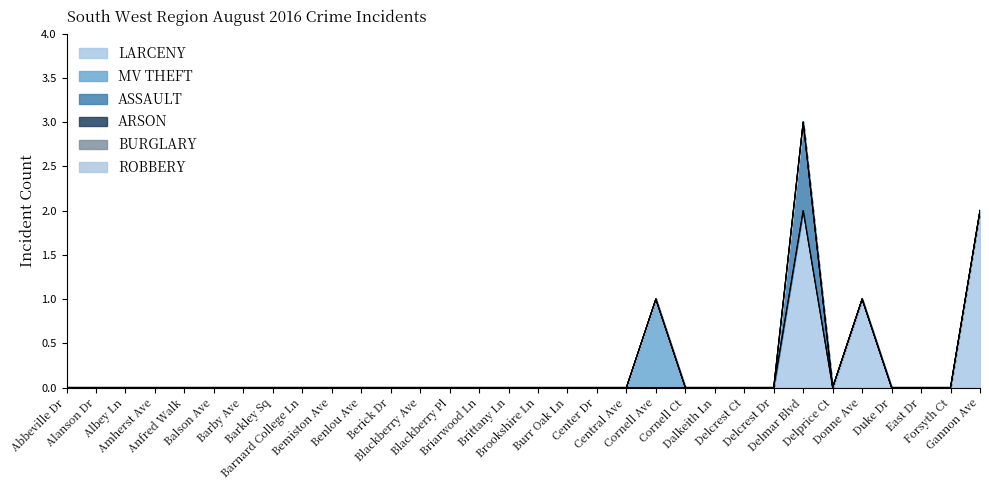

Reading left to right, list all the values displayed in this chart.

LARCENY: Abbeville Dr=0	Alanson Dr=0	Albey Ln=0	Amherst Ave=0	Anfred Walk=0	Balson Ave=0	Barby Ave=0	Barkley Sq=0	Barnard College Ln=0	Bemiston Ave=0	Benlou Ave=0	Berick Dr=0	Blackberry Ave=0	Blackberry Pl=0	Briarwood Ln=0	Brittany Ln=0	Brookshire Ln=0	Burr Oak Ln=0	Center Dr=0	Central Ave=0	Cornell Ave=0	Cornell Ct=0	Dalkeith Ln=0	Delcrest Ct=0	Delcrest Dr=0	Delmar Blvd=2	Delprice Ct=0	Donne Ave=1	Duke Dr=0	East Dr=0	Forsyth Ct=0	Gannon Ave=2
MV THEFT: Abbeville Dr=0	Alanson Dr=0	Albey Ln=0	Amherst Ave=0	Anfred Walk=0	Balson Ave=0	Barby Ave=0	Barkley Sq=0	Barnard College Ln=0	Bemiston Ave=0	Benlou Ave=0	Berick Dr=0	Blackberry Ave=0	Blackberry Pl=0	Briarwood Ln=0	Brittany Ln=0	Brookshire Ln=0	Burr Oak Ln=0	Center Dr=0	Central Ave=0	Cornell Ave=1	Cornell Ct=0	Dalkeith Ln=0	Delcrest Ct=0	Delcrest Dr=0	Delmar Blvd=0	Delprice Ct=0	Donne Ave=0	Duke Dr=0	East Dr=0	Forsyth Ct=0	Gannon Ave=0
ASSAULT: Abbeville Dr=0	Alanson Dr=0	Albey Ln=0	Amherst Ave=0	Anfred Walk=0	Balson Ave=0	Barby Ave=0	Barkley Sq=0	Barnard College Ln=0	Bemiston Ave=0	Benlou Ave=0	Berick Dr=0	Blackberry Ave=0	Blackberry Pl=0	Briarwood Ln=0	Brittany Ln=0	Brookshire Ln=0	Burr Oak Ln=0	Center Dr=0	Central Ave=0	Cornell Ave=0	Cornell Ct=0	Dalkeith Ln=0	Delcrest Ct=0	Delcrest Dr=0	Delmar Blvd=1	Delprice Ct=0	Donne Ave=0	Duke Dr=0	East Dr=0	Forsyth Ct=0	Gannon Ave=0
ARSON: Abbeville Dr=0	Alanson Dr=0	Albey Ln=0	Amherst Ave=0	Anfred Walk=0	Balson Ave=0	Barby Ave=0	Barkley Sq=0	Barnard College Ln=0	Bemiston Ave=0	Benlou Ave=0	Berick Dr=0	Blackberry Ave=0	Blackberry Pl=0	Briarwood Ln=0	Brittany Ln=0	Brookshire Ln=0	Burr Oak Ln=0	Center Dr=0	Central Ave=0	Cornell Ave=0	Cornell Ct=0	Dalkeith Ln=0	Delcrest Ct=0	Delcrest Dr=0	Delmar Blvd=0	Delprice Ct=0	Donne Ave=0	Duke Dr=0	East Dr=0	Forsyth Ct=0	Gannon Ave=0
BURGLARY: Abbeville Dr=0	Alanson Dr=0	Albey Ln=0	Amherst Ave=0	Anfred Walk=0	Balson Ave=0	Barby Ave=0	Barkley Sq=0	Barnard College Ln=0	Bemiston Ave=0	Benlou Ave=0	Berick Dr=0	Blackberry Ave=0	Blackberry Pl=0	Briarwood Ln=0	Brittany Ln=0	Brookshire Ln=0	Burr Oak Ln=0	Center Dr=0	Central Ave=0	Cornell Ave=0	Cornell Ct=0	Dalkeith Ln=0	Delcrest Ct=0	Delcrest Dr=0	Delmar Blvd=0	Delprice Ct=0	Donne Ave=0	Duke Dr=0	East Dr=0	Forsyth Ct=0	Gannon Ave=0
ROBBERY: Abbeville Dr=0	Alanson Dr=0	Albey Ln=0	Amherst Ave=0	Anfred Walk=0	Balson Ave=0	Barby Ave=0	Barkley Sq=0	Barnard College Ln=0	Bemiston Ave=0	Benlou Ave=0	Berick Dr=0	Blackberry Ave=0	Blackberry Pl=0	Briarwood Ln=0	Brittany Ln=0	Brookshire Ln=0	Burr Oak Ln=0	Center Dr=0	Central Ave=0	Cornell Ave=0	Cornell Ct=0	Dalkeith Ln=0	Delcrest Ct=0	Delcrest Dr=0	Delmar Blvd=0	Delprice Ct=0	Donne Ave=0	Duke Dr=0	East Dr=0	Forsyth Ct=0	Gannon Ave=0